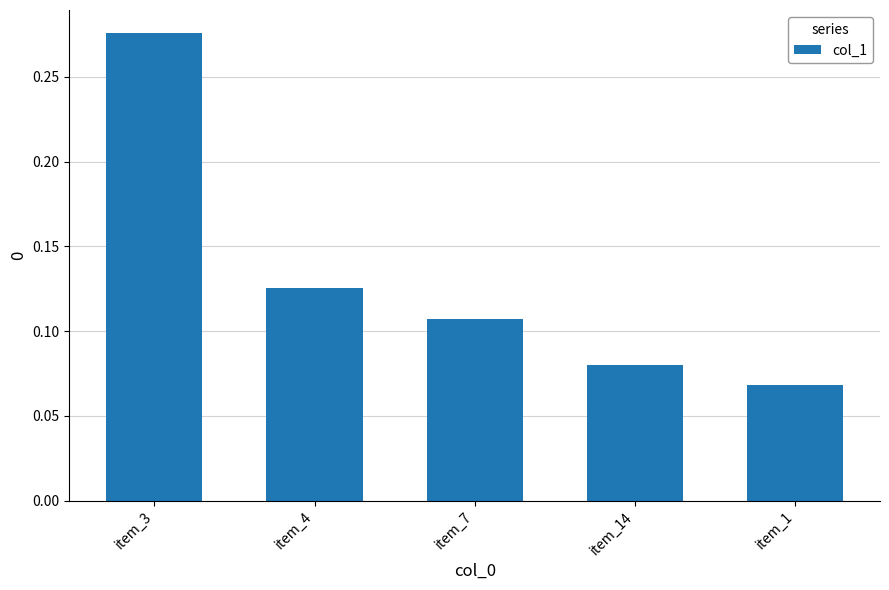

Which has a higher value, item_4 or item_7?

item_4